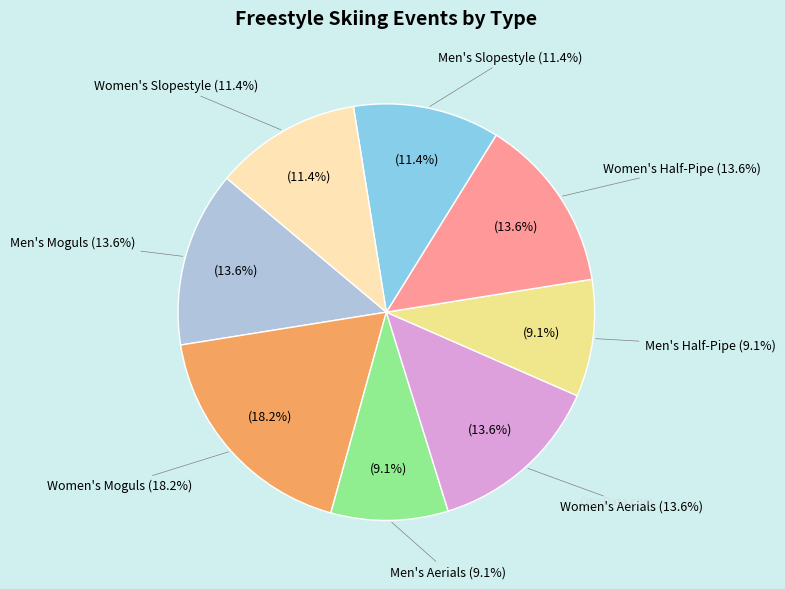

Is it true that Men's Aerials is 9% of the pie?

True